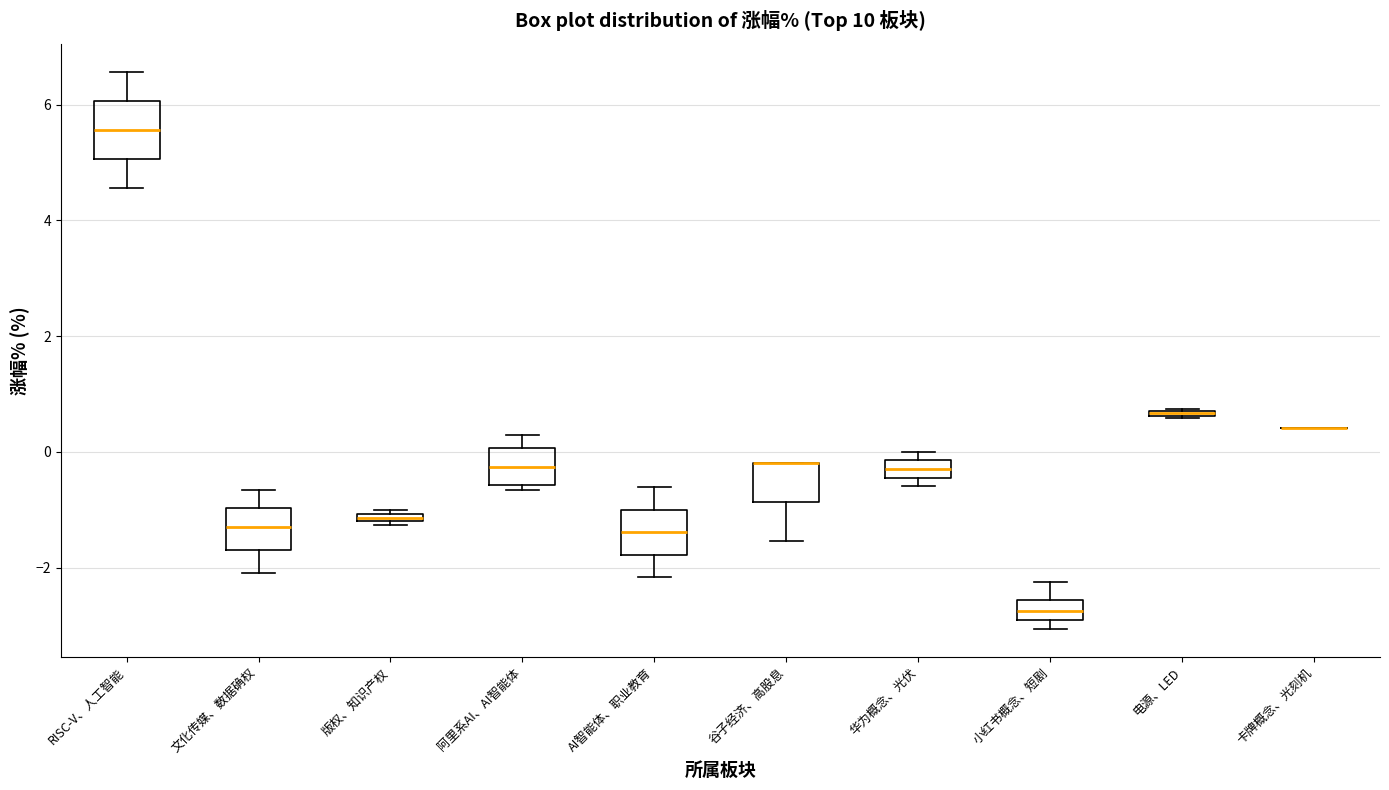

Which box is the tallest, from its lower edge to its upper edge?

RISC-V、人工智能